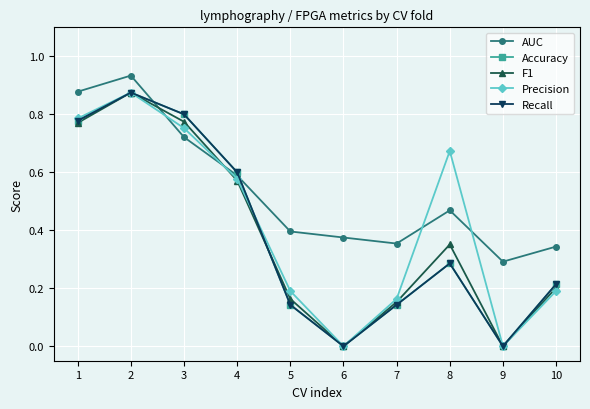

Between which two adjacent categories do Recall and Precision first intersect?

4 and 5